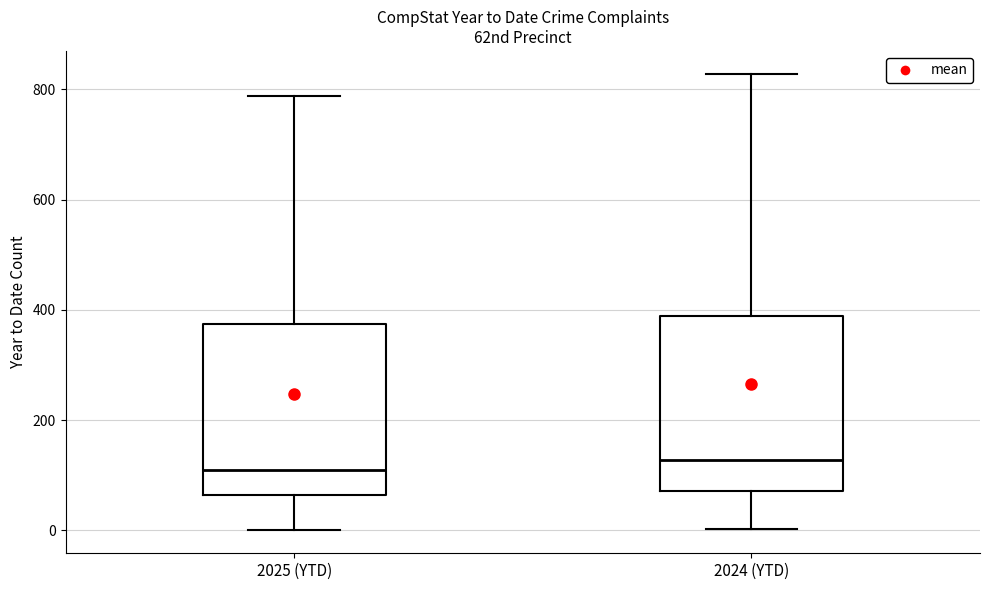

Where is the lower edge of the box for 2024 (YTD) on the y-axis? The values are not printed on the chart, so give them approximately, as read against the axis.

80